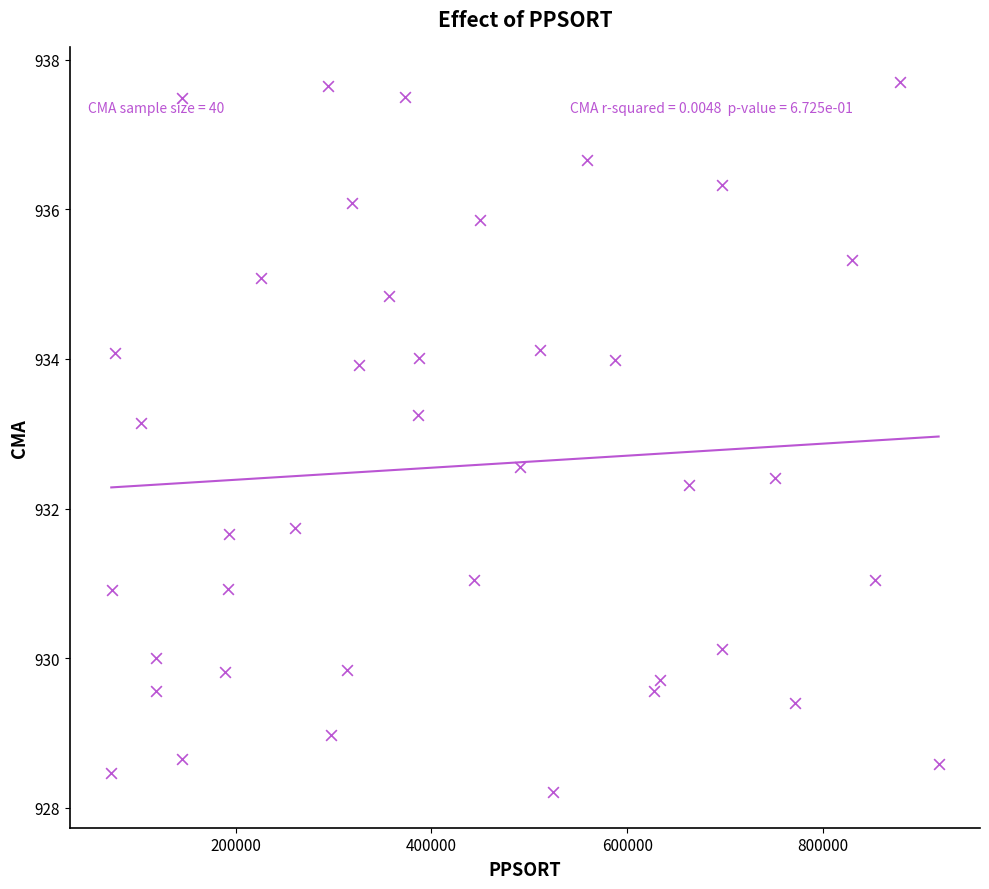

What is the range of Y values (max minus min)?

9.5